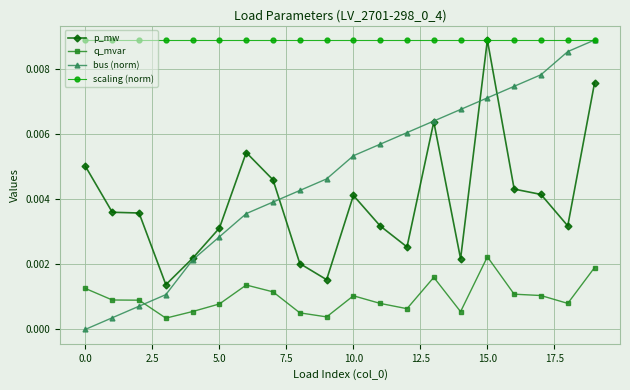

True or false: q_mvar and scaling (norm) cross at least once.

False